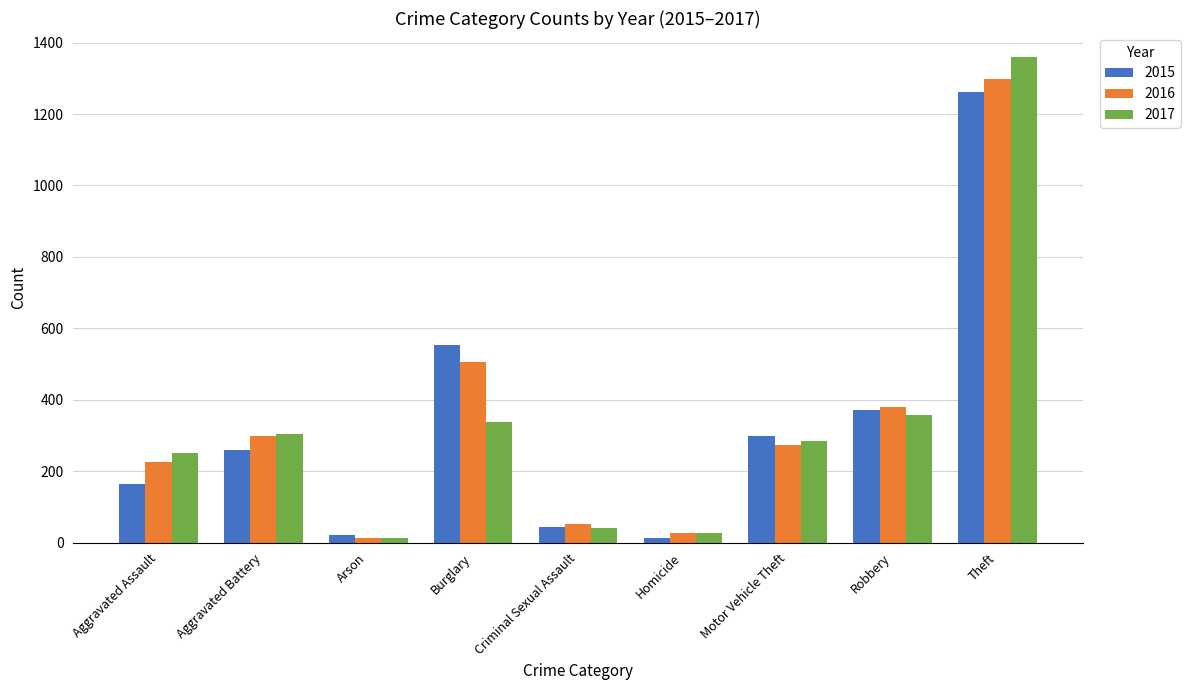

The 2015 series shows 1719 at Theft. True or false?

False